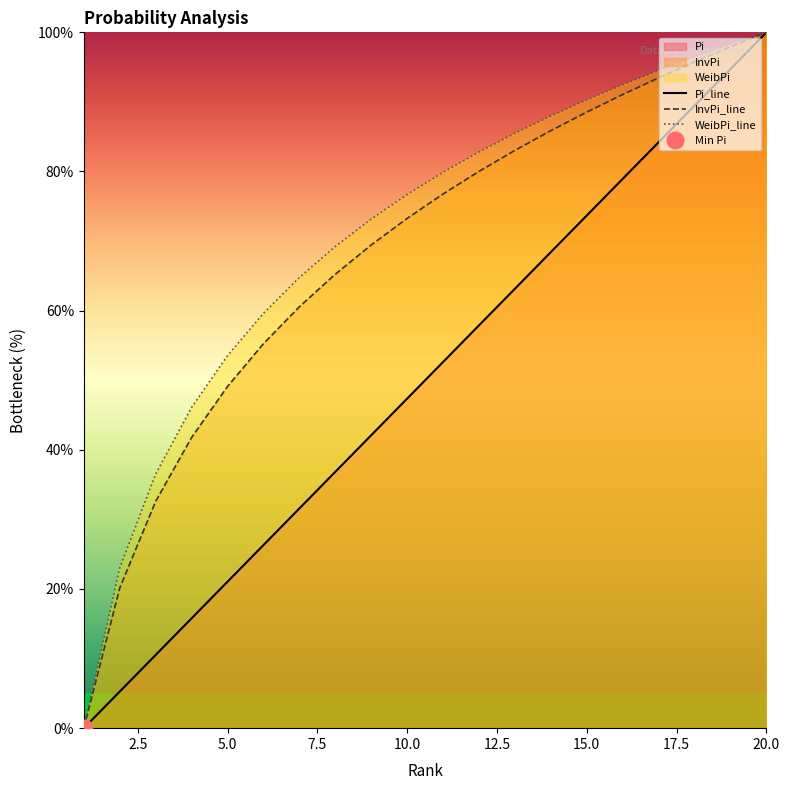

At which label does InvPi_line reach its peak?

20.0